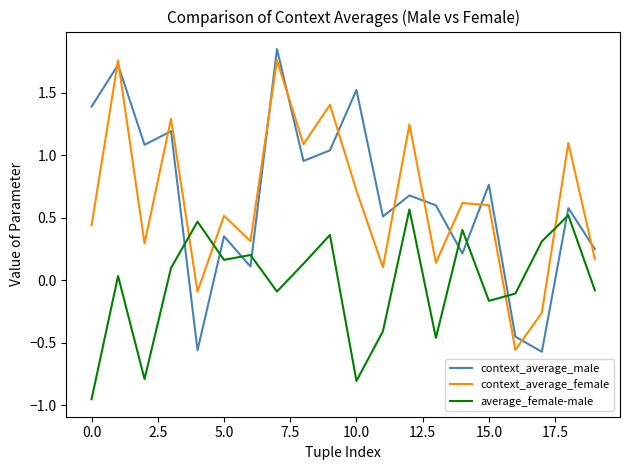

What is the difference between the maximum and minimum values in the context_average_female series?

2.3